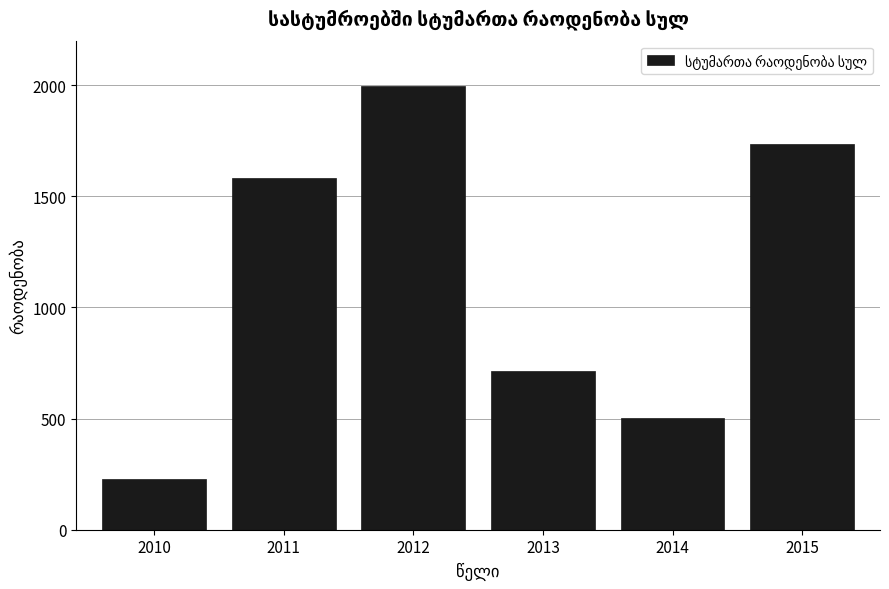

Reading left to right, transcribe all the data shown in this chart.

2010=230	2011=1584	2012=1995	2013=714	2014=501	2015=1733